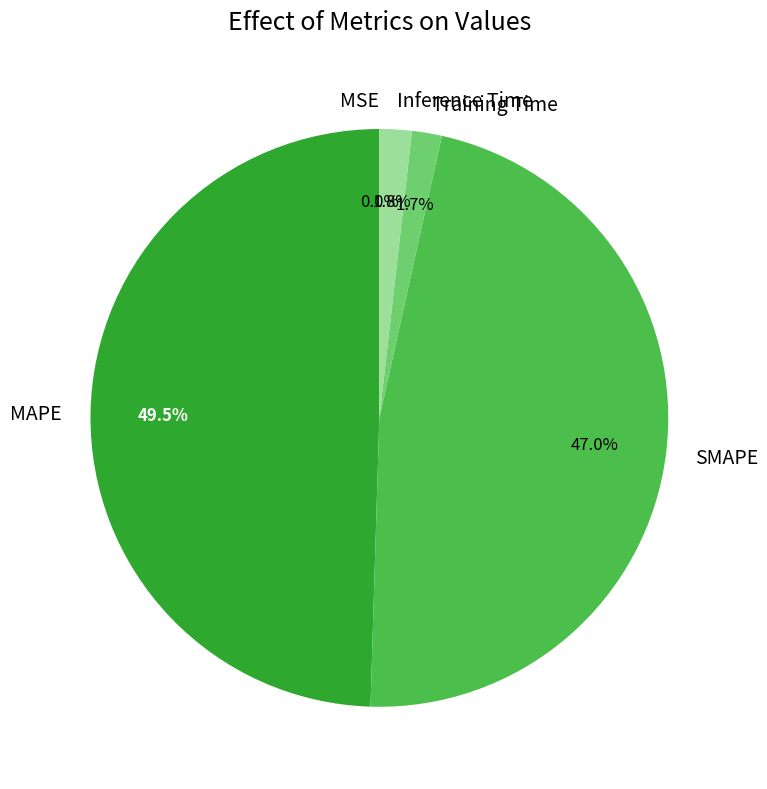

Which has a higher value, SMAPE or Inference Time?

SMAPE